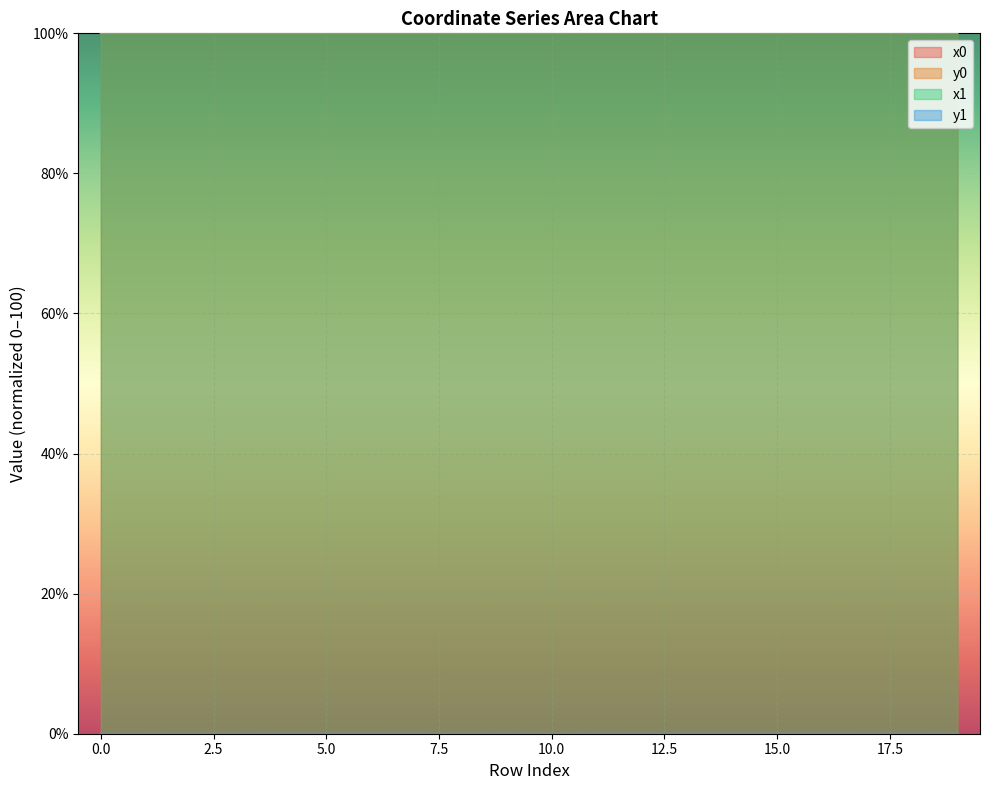

Does the chart display data point markers on the line(s)?

No